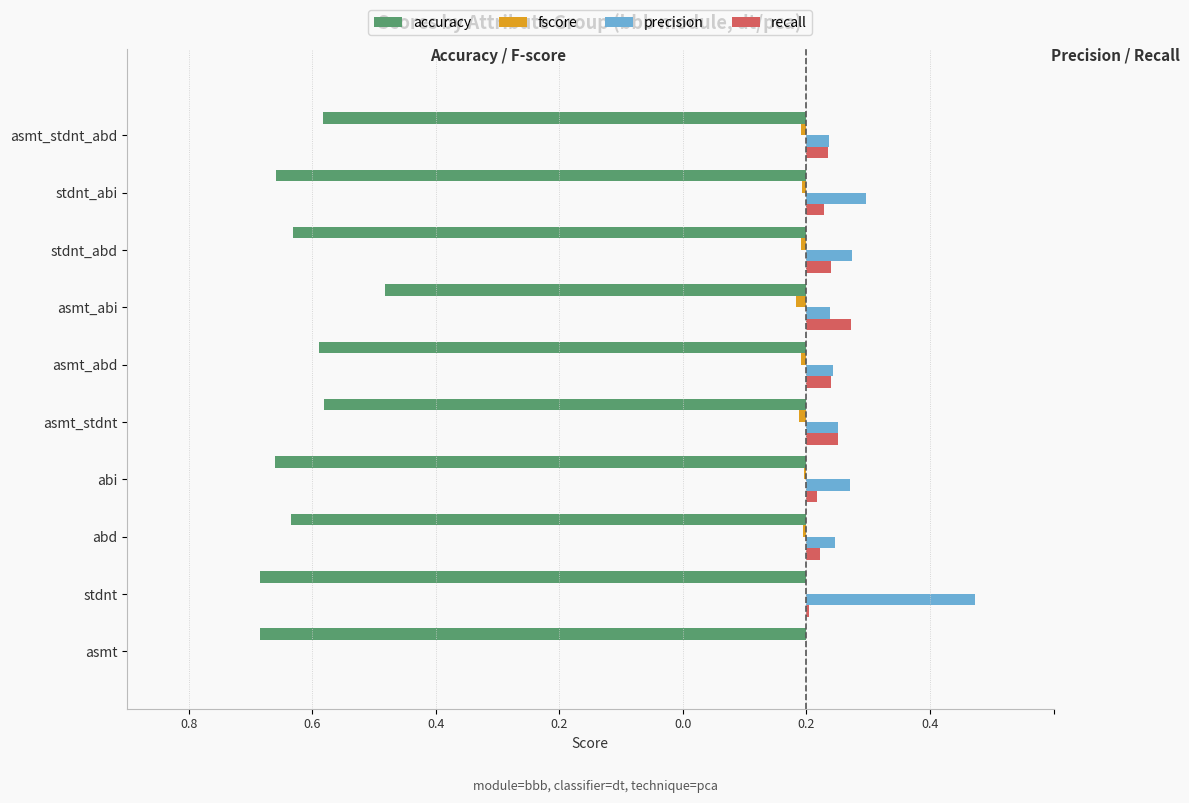

What are all the series names shown in the legend?

accuracy, fscore, precision, recall